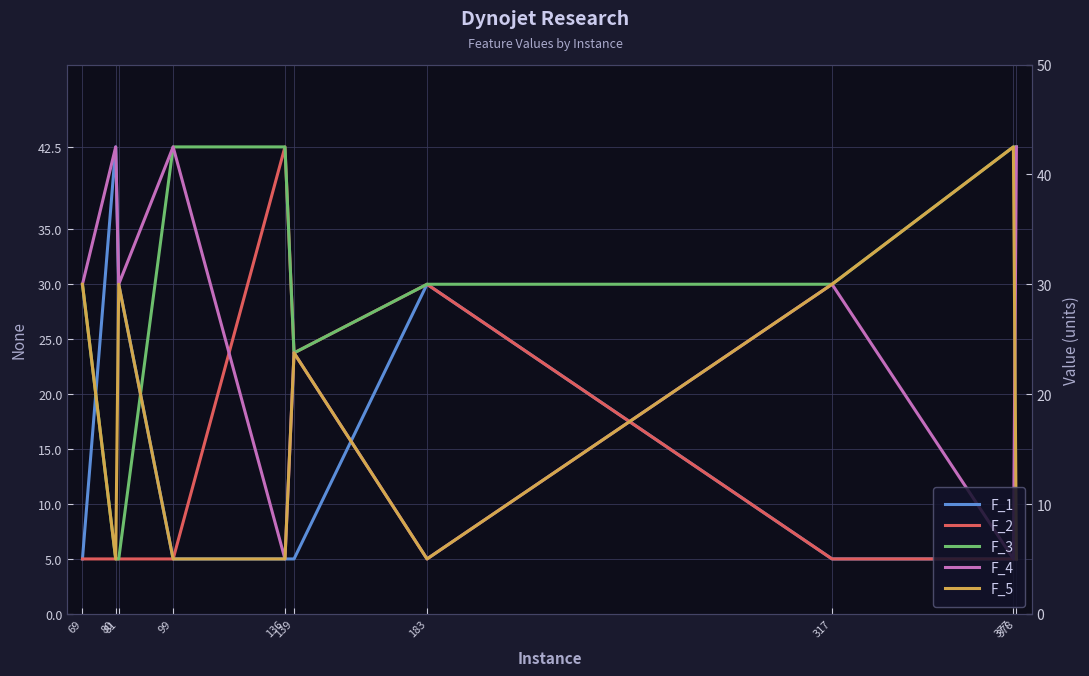

Read the F_5 value at 136.

5.0